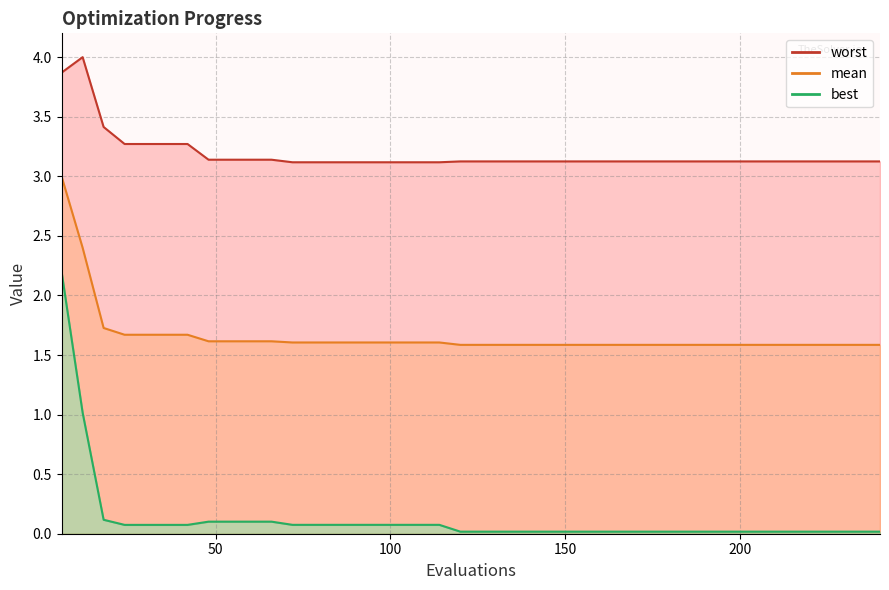

At which label does best reach its peak?

6